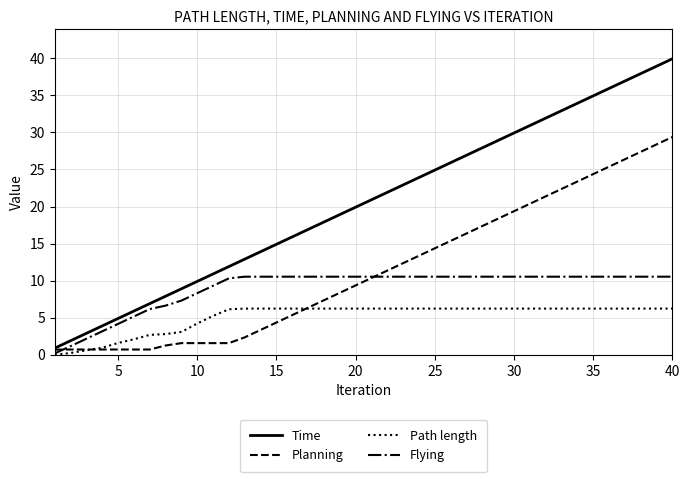

How many intersections are there between Path length and Planning?

2